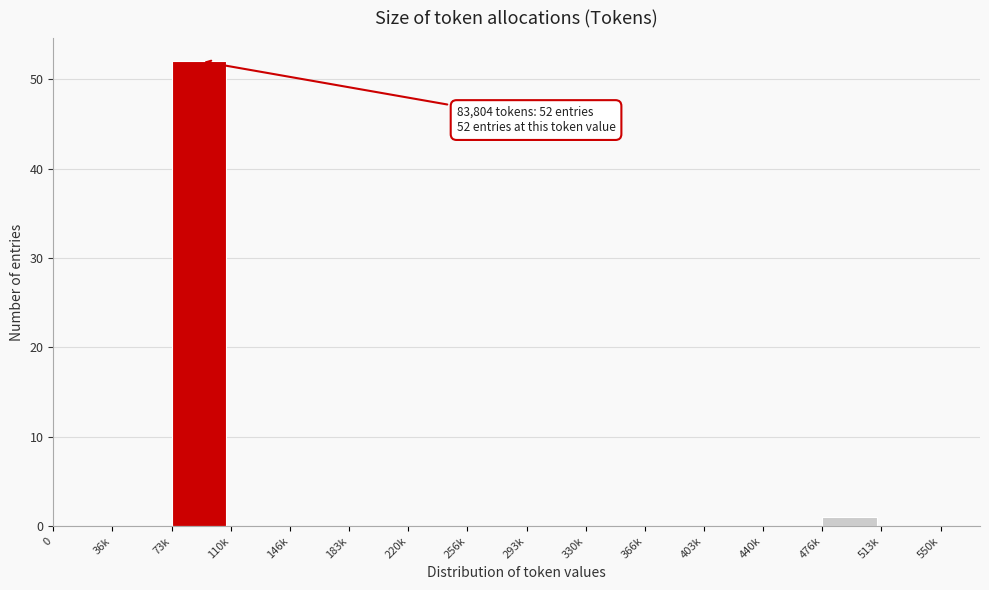

Reading left to right, transcribe all the data shown in this chart.

0=0	36k=0	73k=52	110k=0	146k=0	183k=0	220k=0	256k=0	293k=0	330k=0	366k=0	403k=0	440k=0	476k=1	513k=0